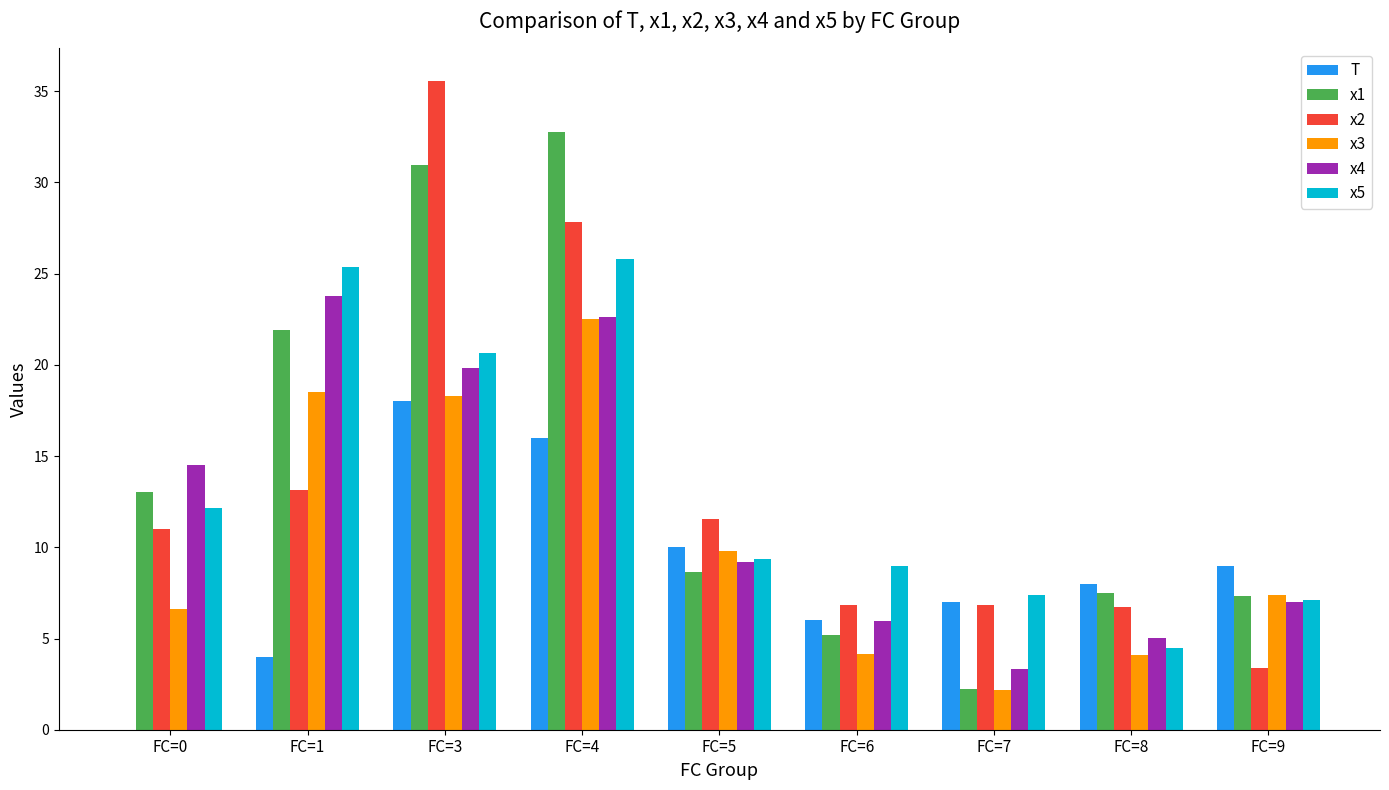

How many groups of bars are there?

9